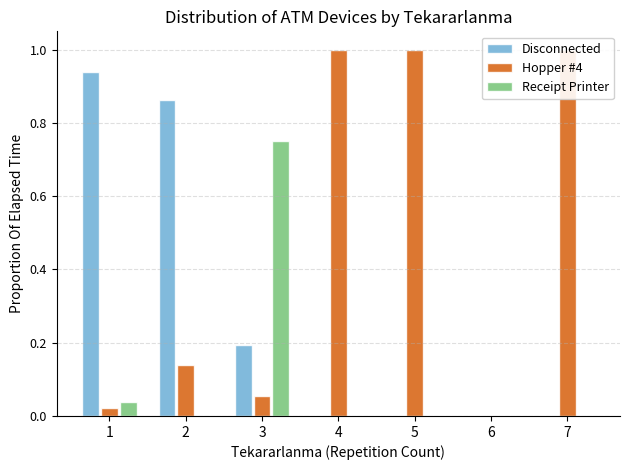

At which category is the sum across all series the highest?

1